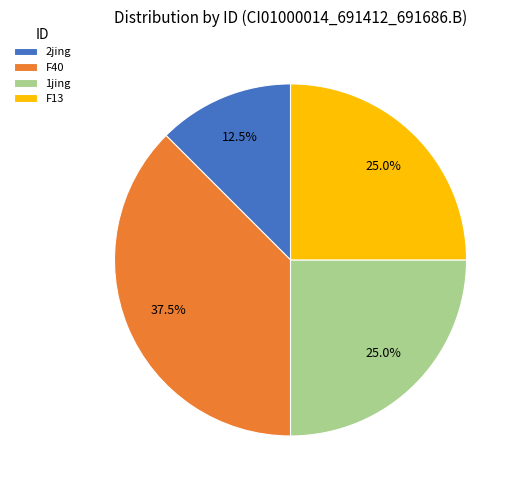

How much of the chart is everything except F40?

62.5%